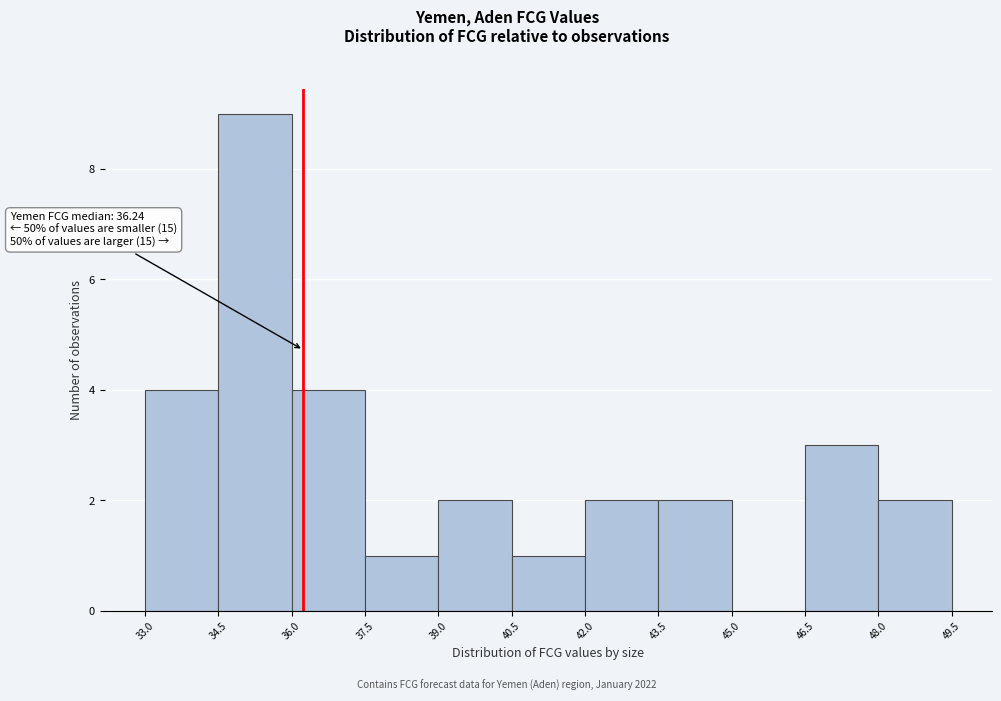

Over which range of the x-axis is the bar tallest?

34.5 to 36.0